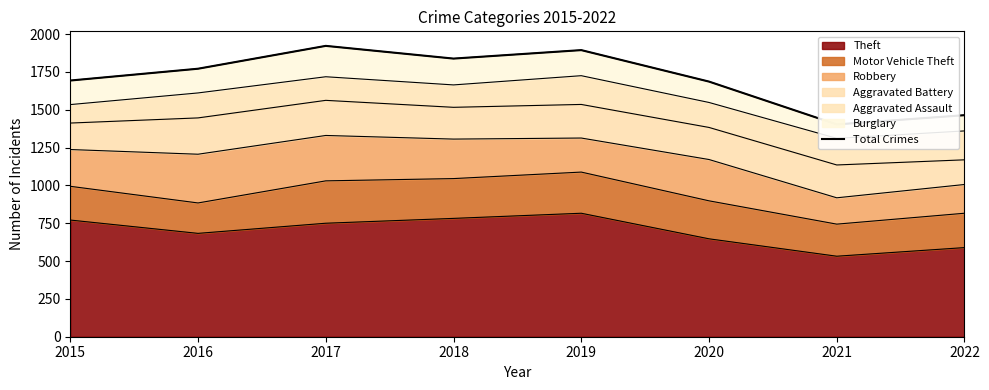

What is the difference between the maximum and minimum values?

519